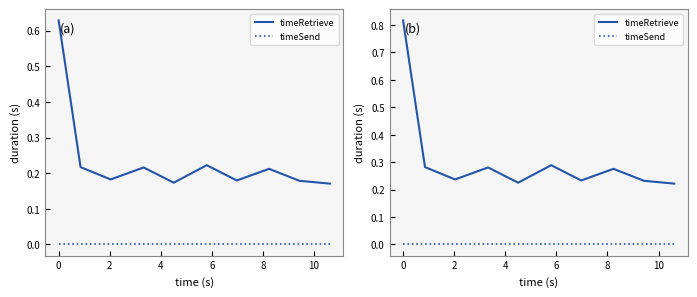

At which category does timeRetrieve reach its first local valley?

2